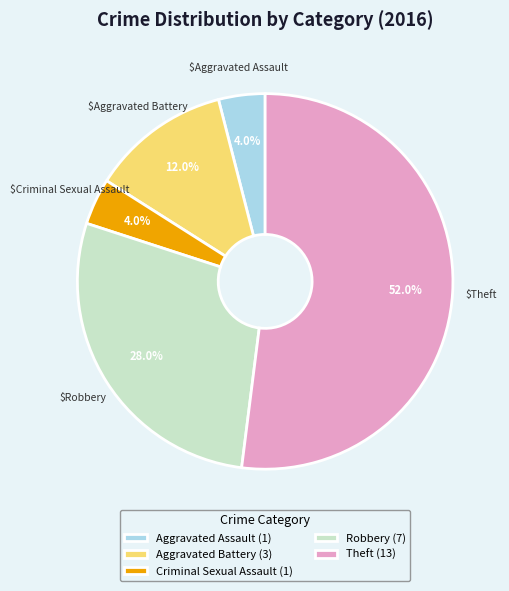

Count the number of slices in the pie.

5